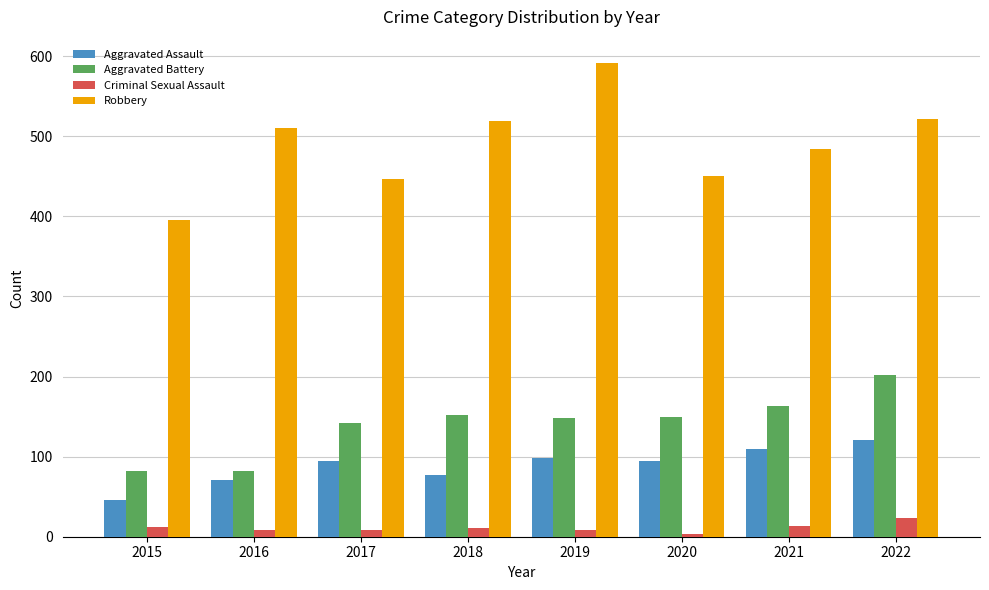

Between 2018 and 2022, which series saw the biggest shift?

Aggravated Battery